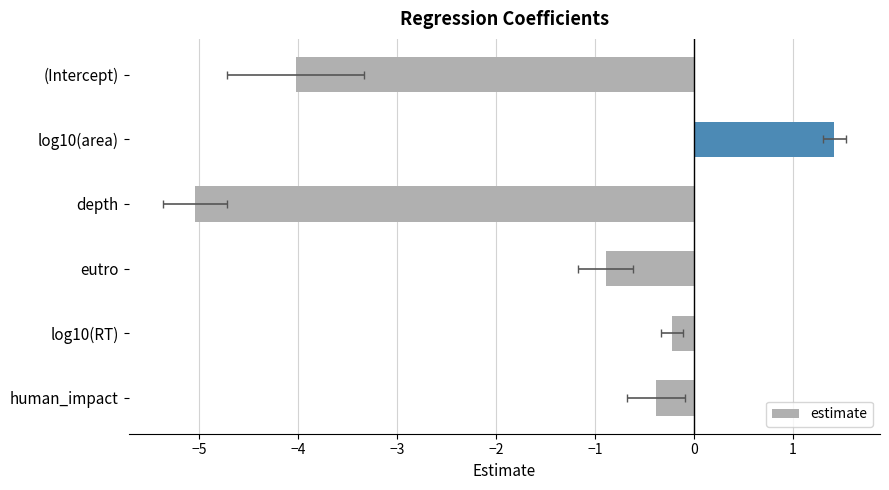

Does the chart contain stacked bars?

No